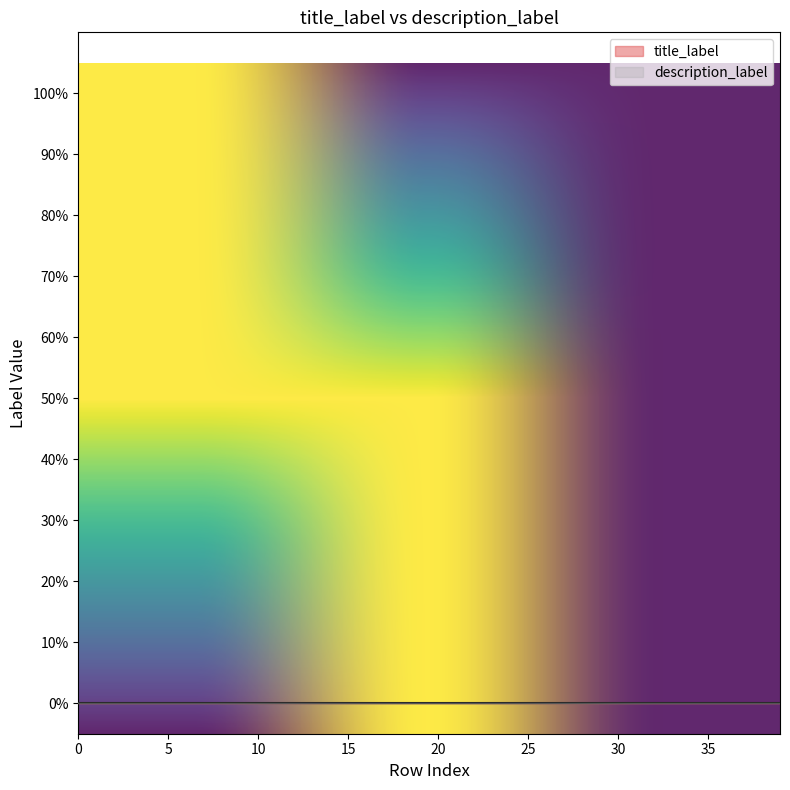

True or false: title_label and description_label cross at least once.

False